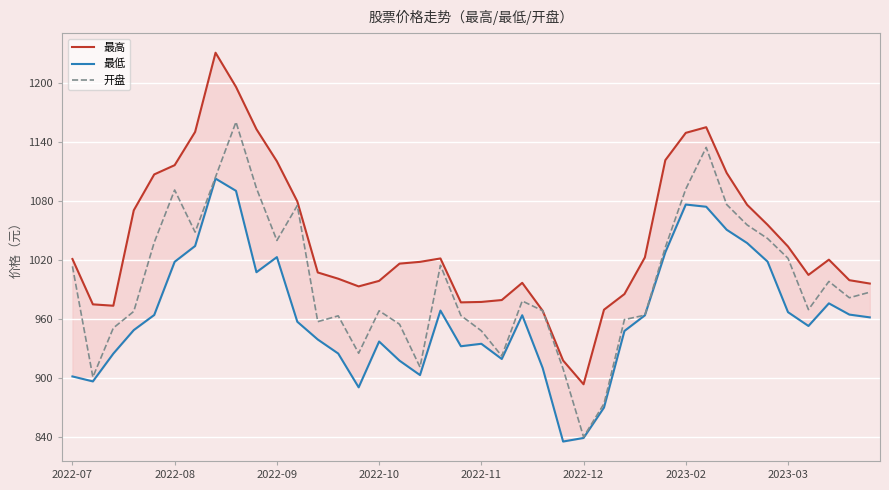

Rank the series at 2022-07 from highest to lowest value.

最高, 开盘, 最低